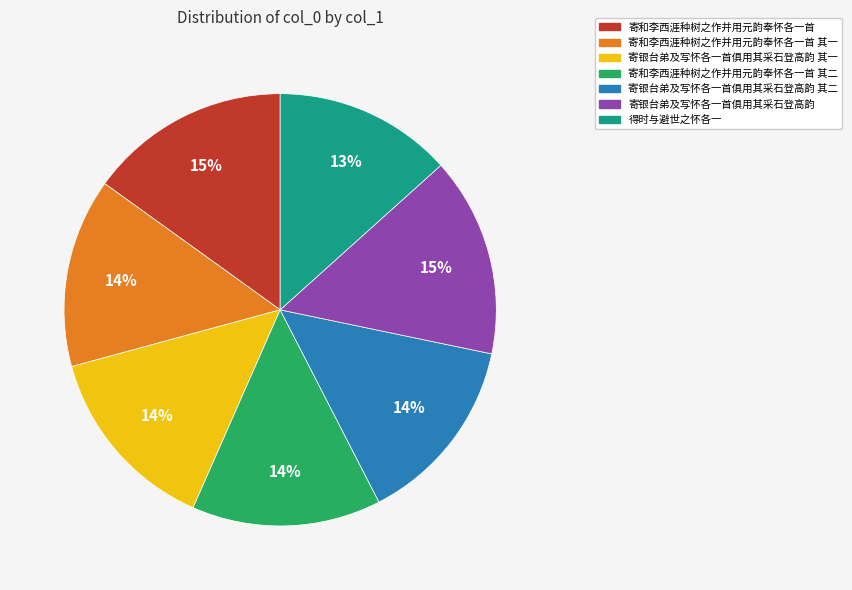

How many slices are in this pie chart?

7